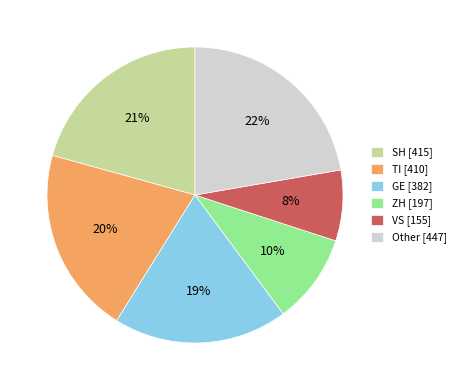

Does any single category account for the majority?

No